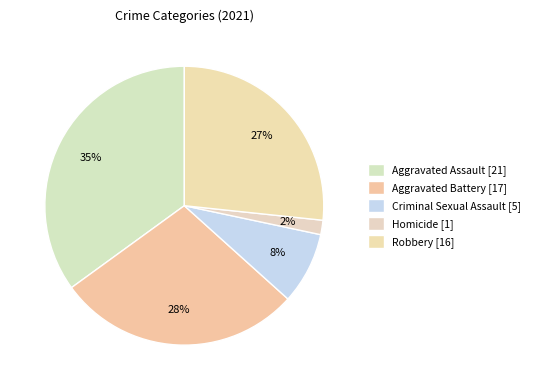

How many slices are in this pie chart?

5